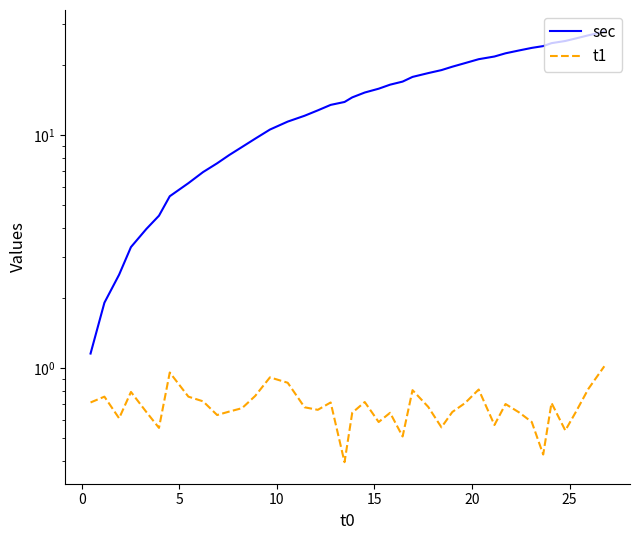

Which series has the largest total across all categories?

sec